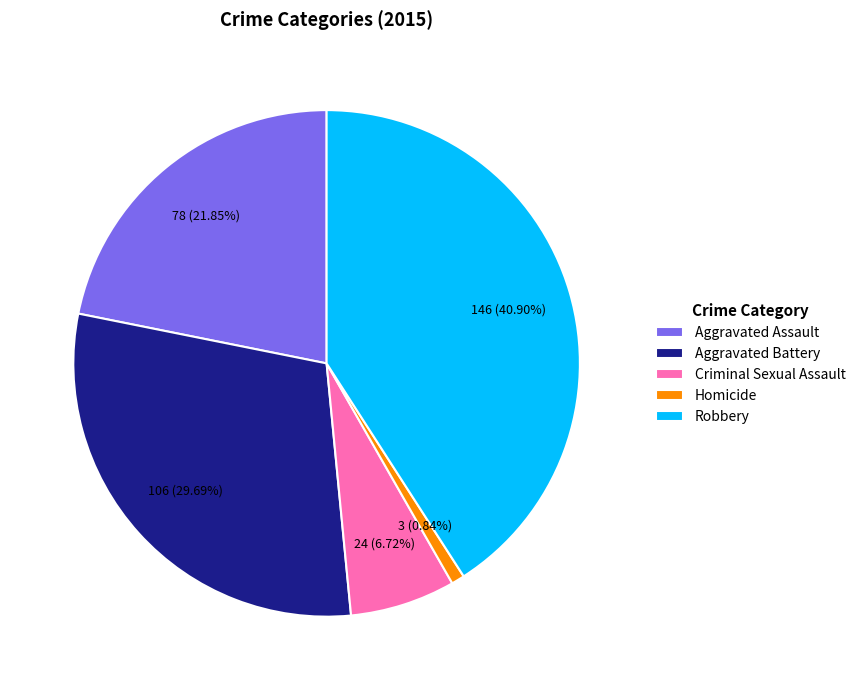

Do Aggravated Assault and Robbery together represent more than half of the pie?

Yes